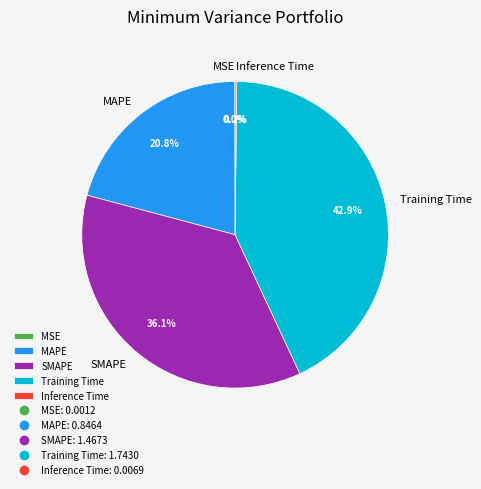

To the nearest percent, what is the difference between the largest and smallest slice percentages?

43%